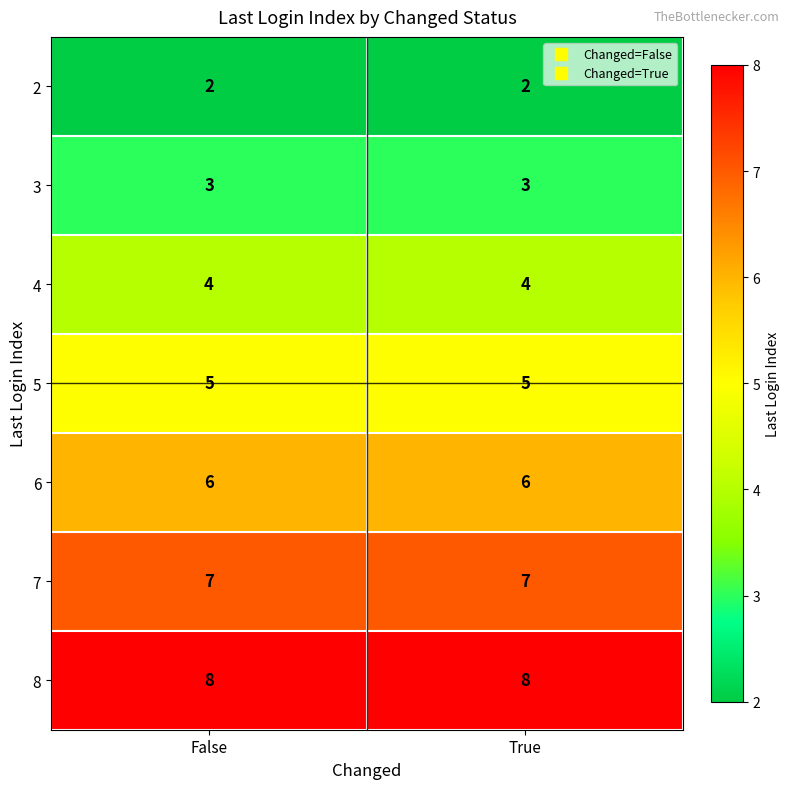

What value does the 3 series have at False?

3